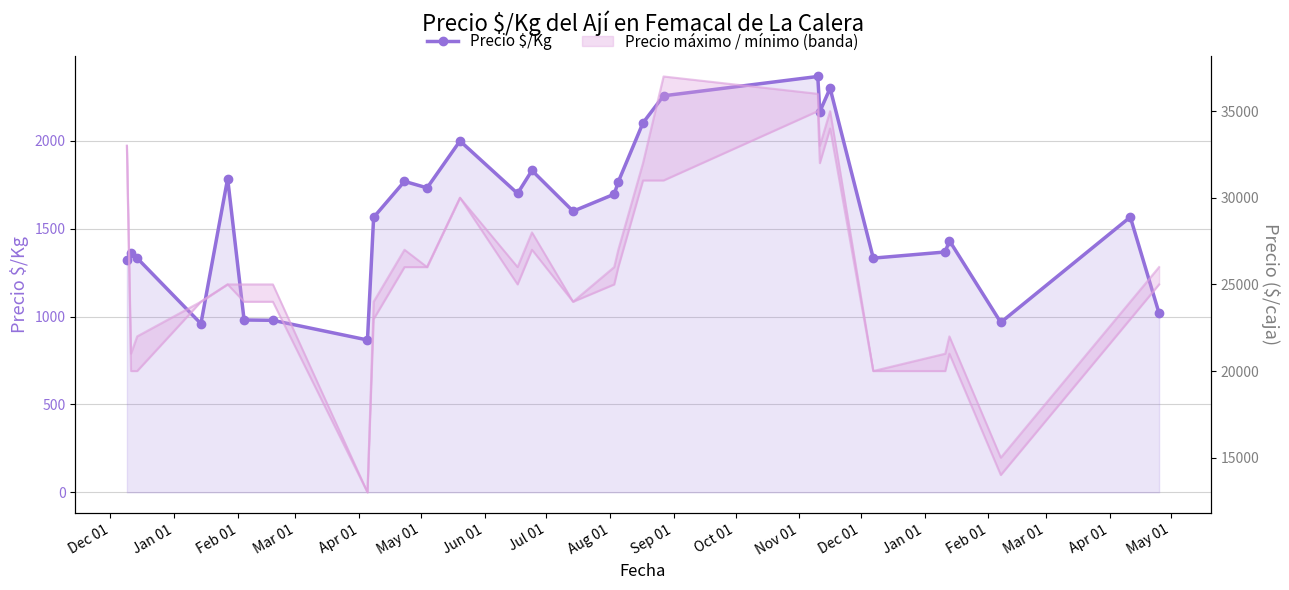

What is the difference between the maximum and minimum values?

1500